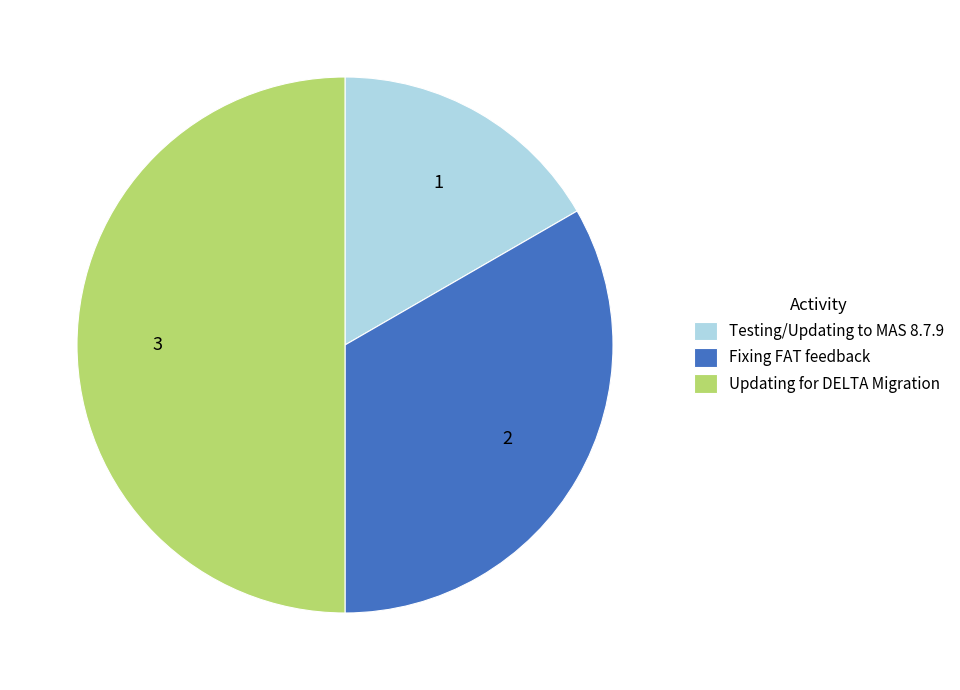

Count the number of slices in the pie.

3